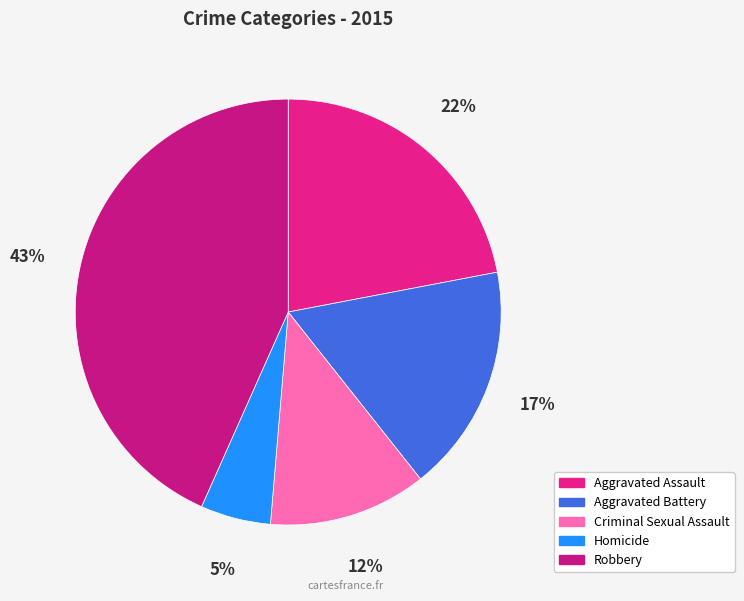

What is the largest slice in the pie chart?

Robbery